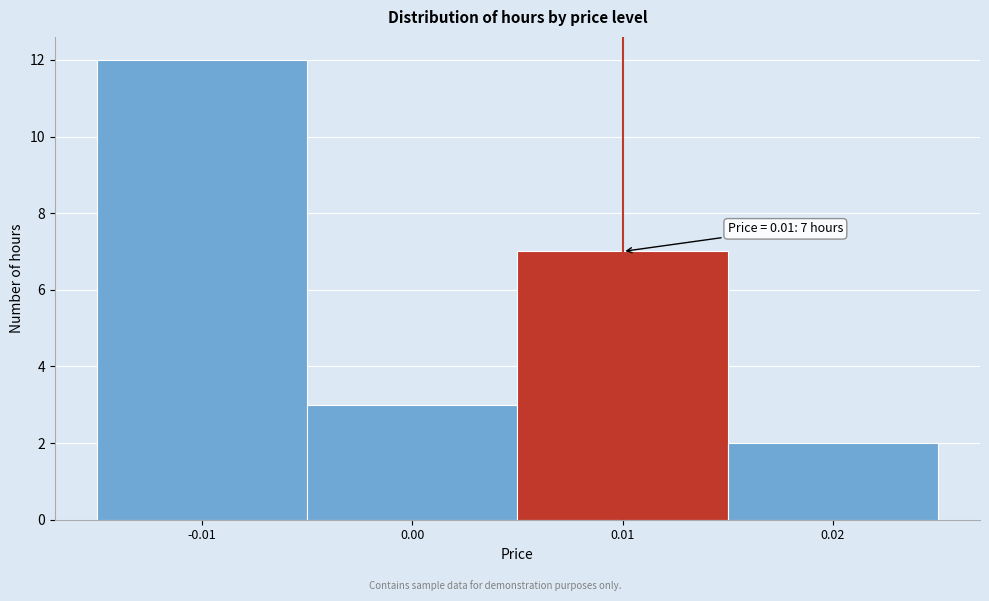

Over which range of the x-axis is the bar tallest?

-0.015 to -0.005